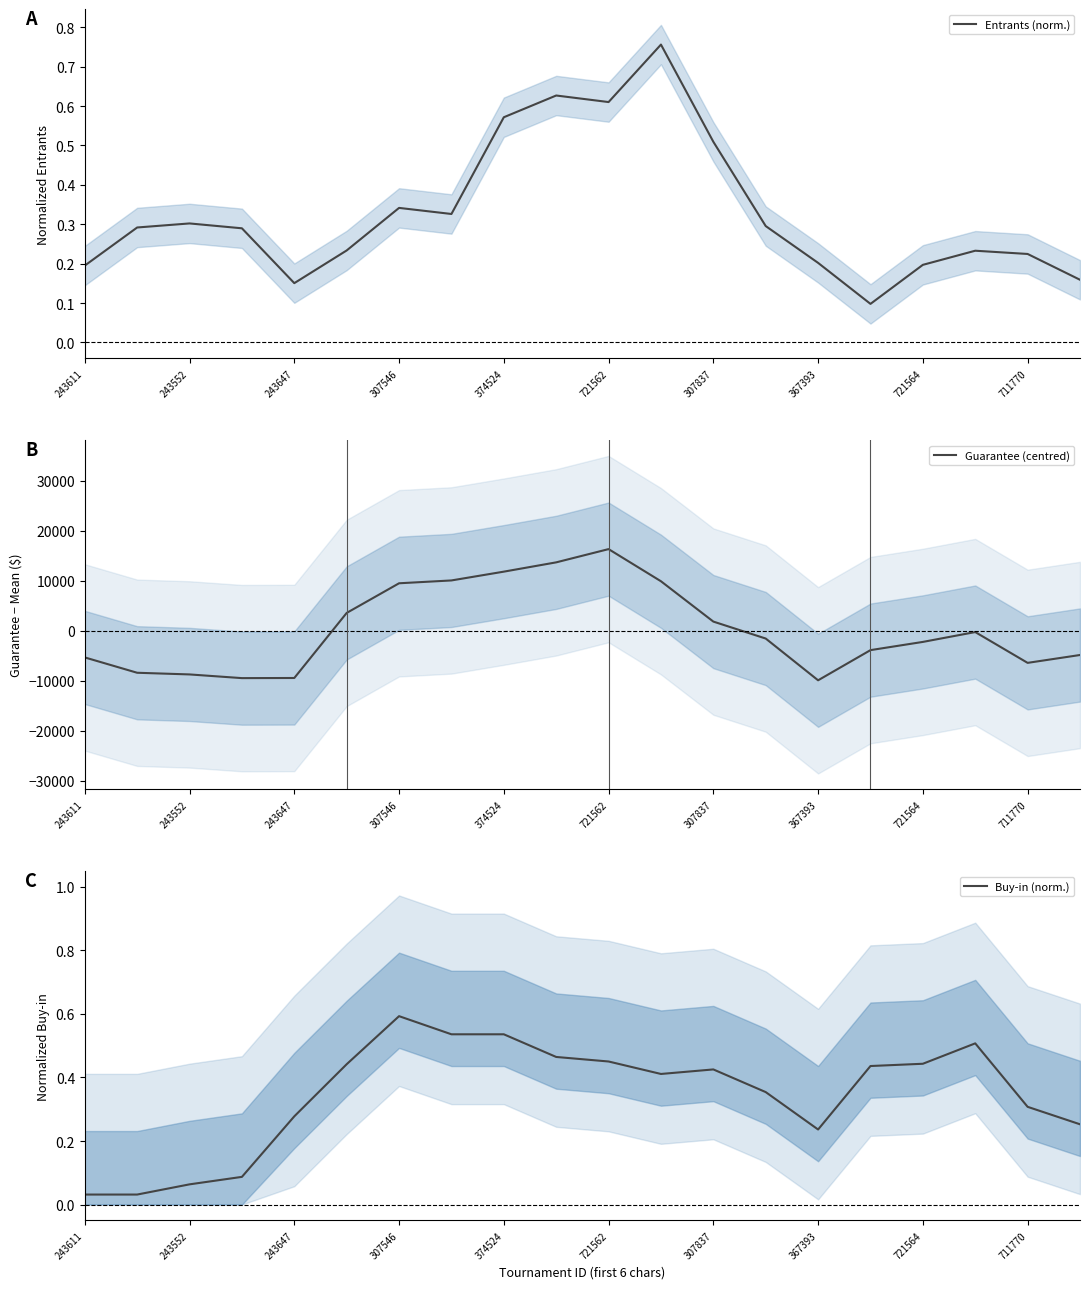

What is the difference between the second highest and minimum values in the Guarantee (centred) series?

23567.0